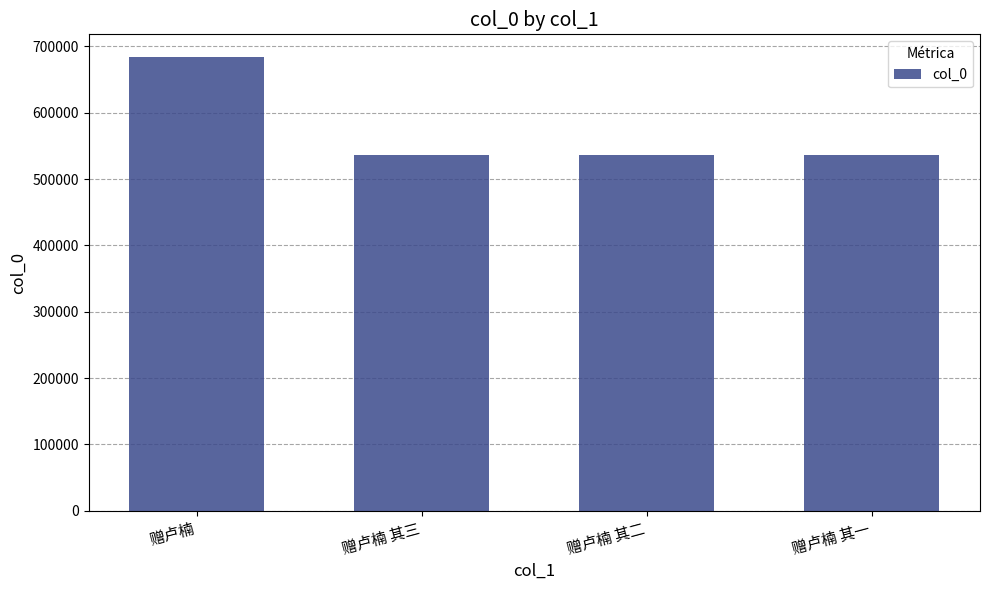

What is the average value?

573522